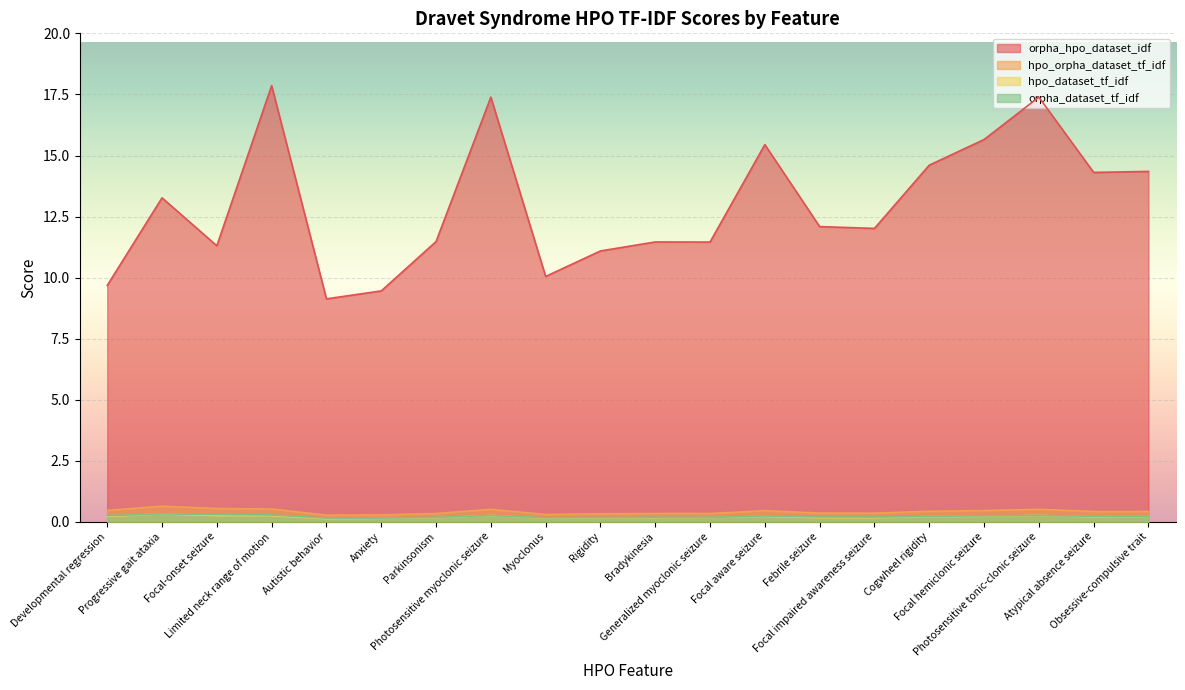

Is the value of orpha_hpo_dataset_idf at Photosensitive tonic-clonic seizure greater than the value of hpo_dataset_tf_idf at Progressive gait ataxia?

Yes